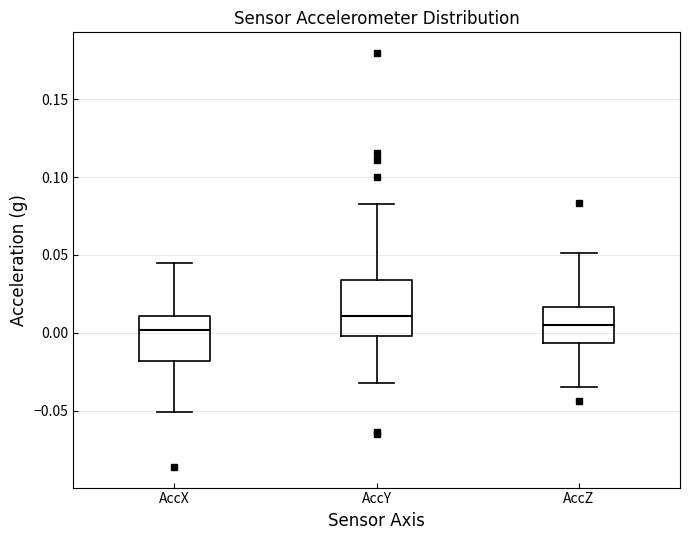

Which box is the tallest, from its lower edge to its upper edge?

AccY